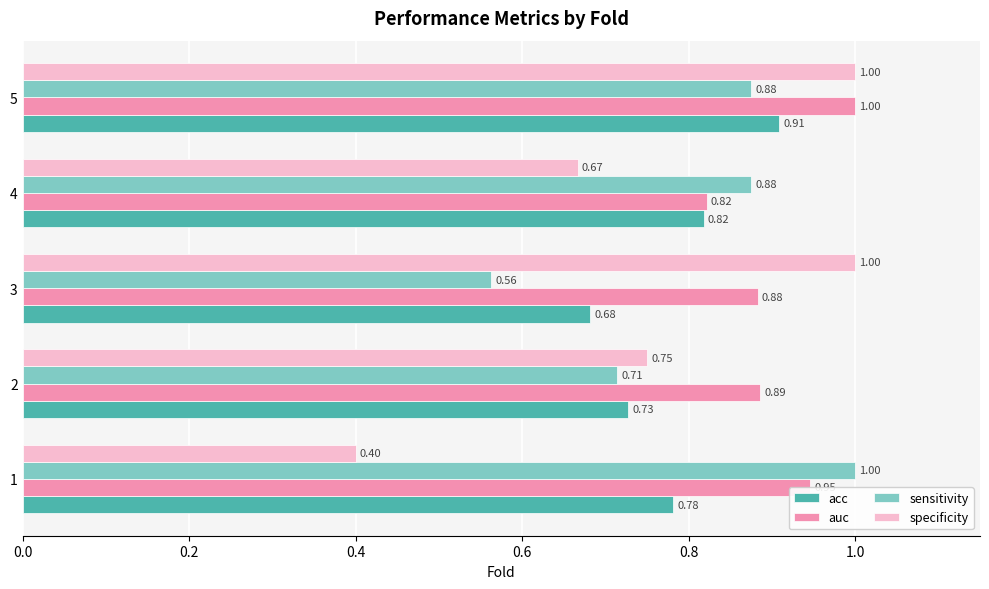

Rank the series at 1 from highest to lowest value.

sensitivity, auc, acc, specificity